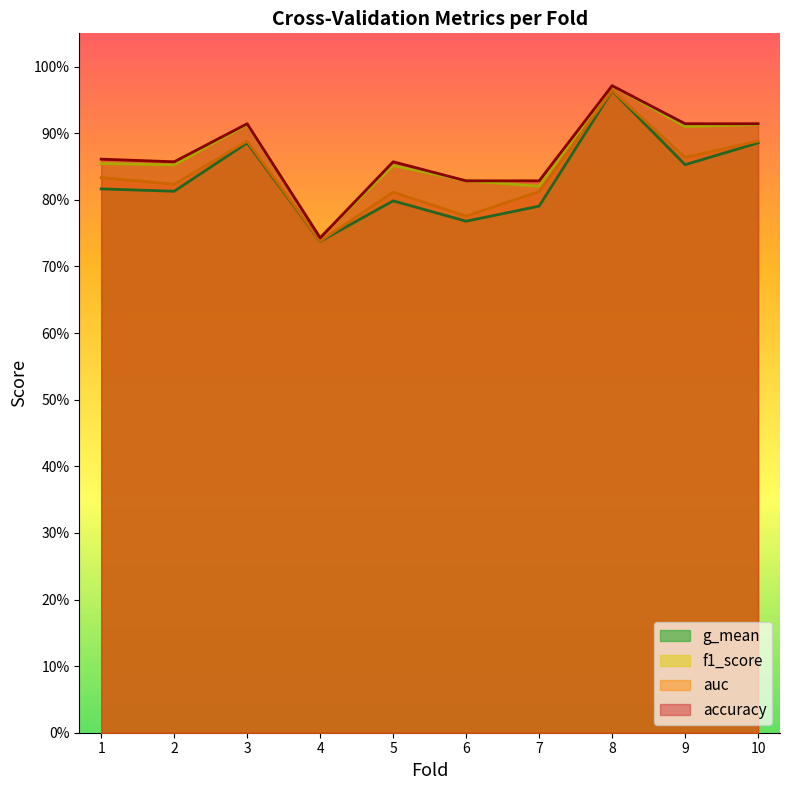

Which has a higher value, 8 or 6?

8